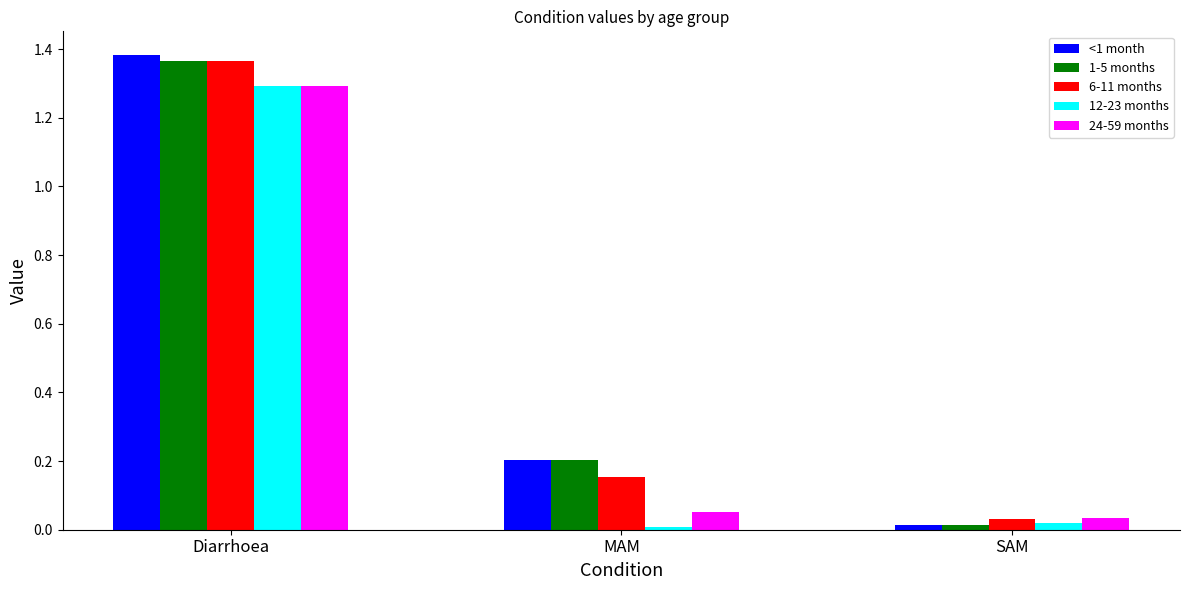

Which series has the widest spread of values?

<1 month